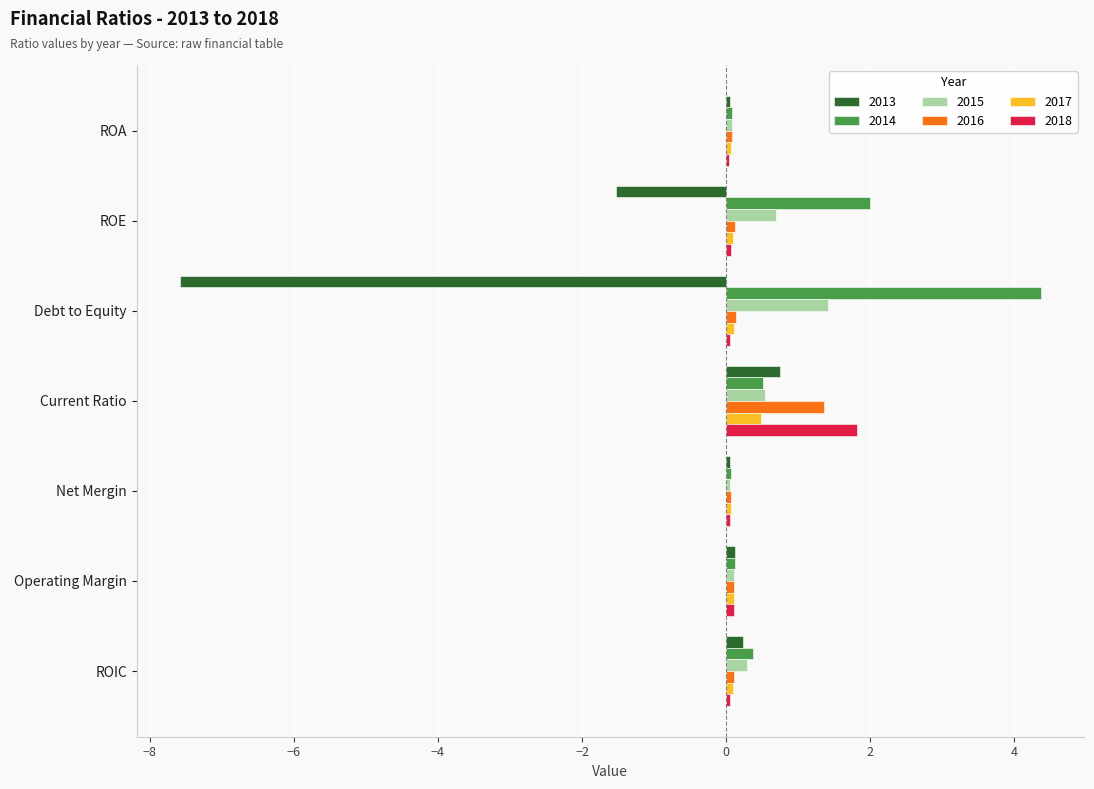

Which series has the largest total across all categories?

2014